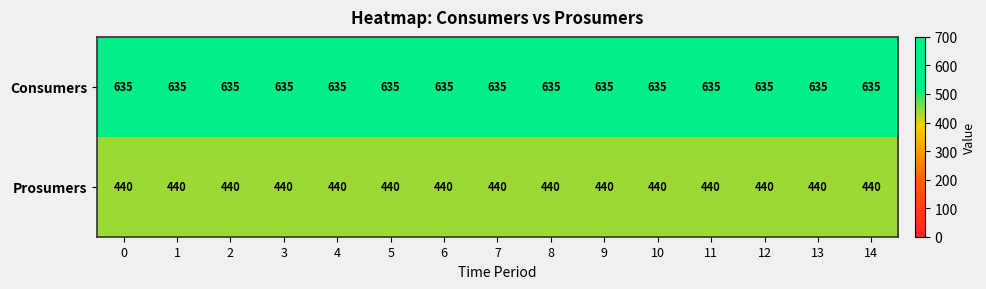

At 11, list the series in order from largest to smallest.

Consumers, Prosumers